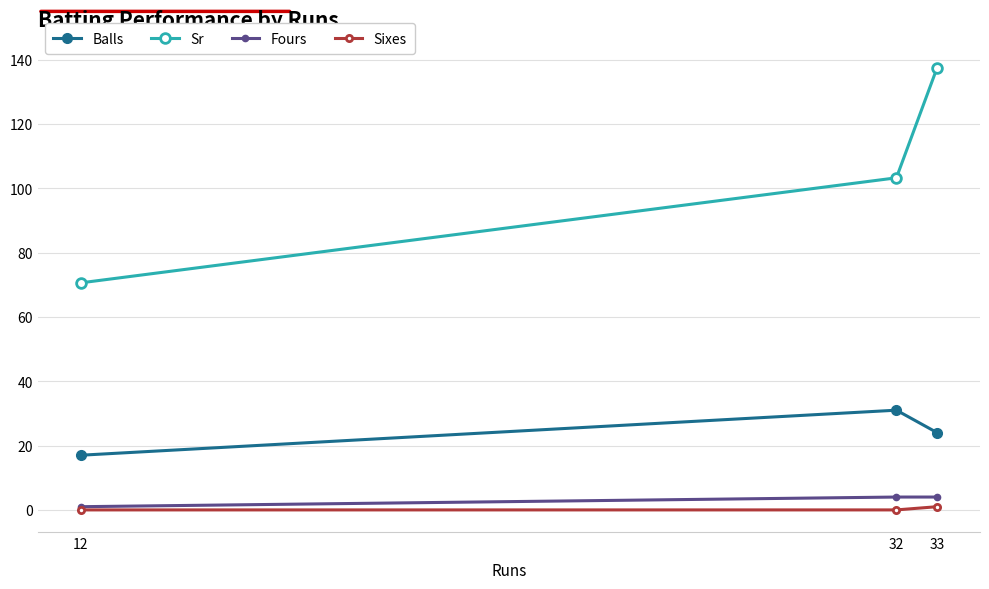

The Sr series shows 215.3 at 33. True or false?

False